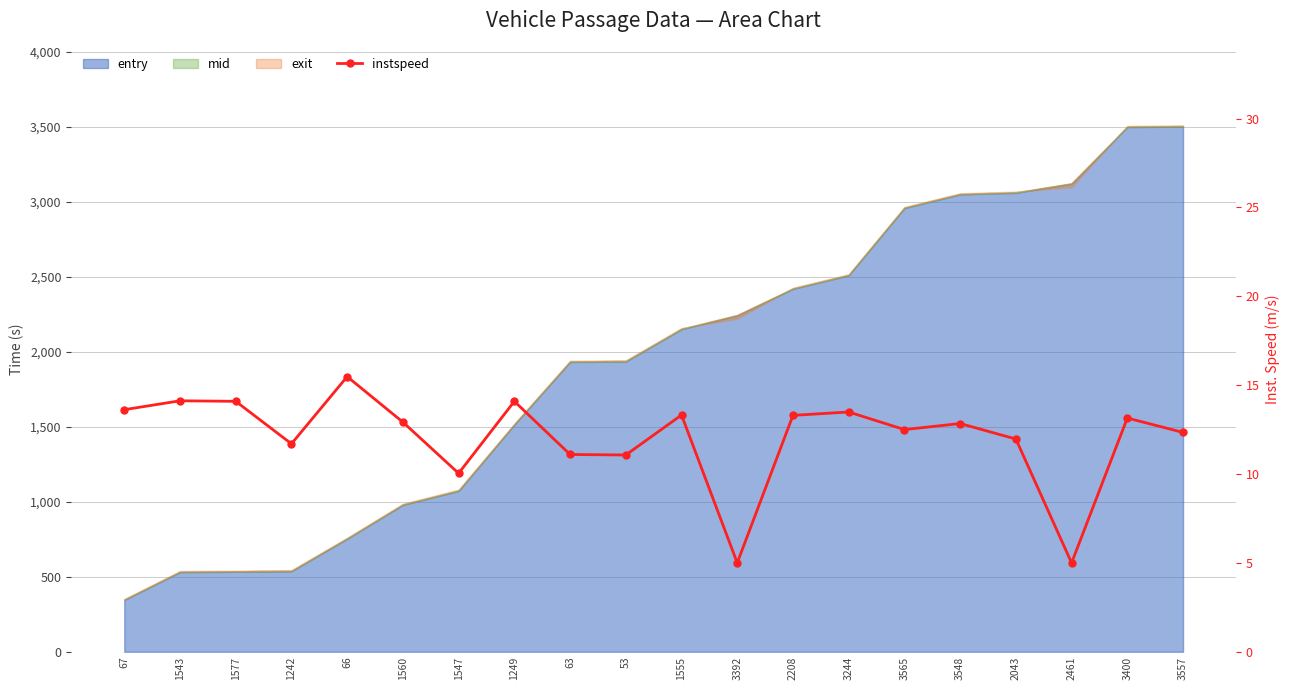

Count the number of categories in the chart.

20